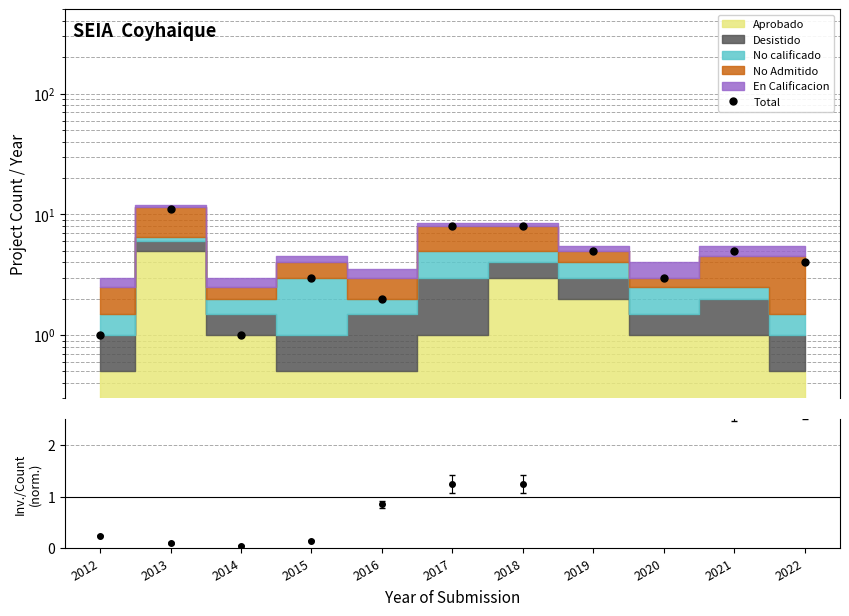

List the labels in order of value, smallest first.

2012, 2014, 2016, 2015, 2020, 2022, 2019, 2021, 2017, 2018, 2013